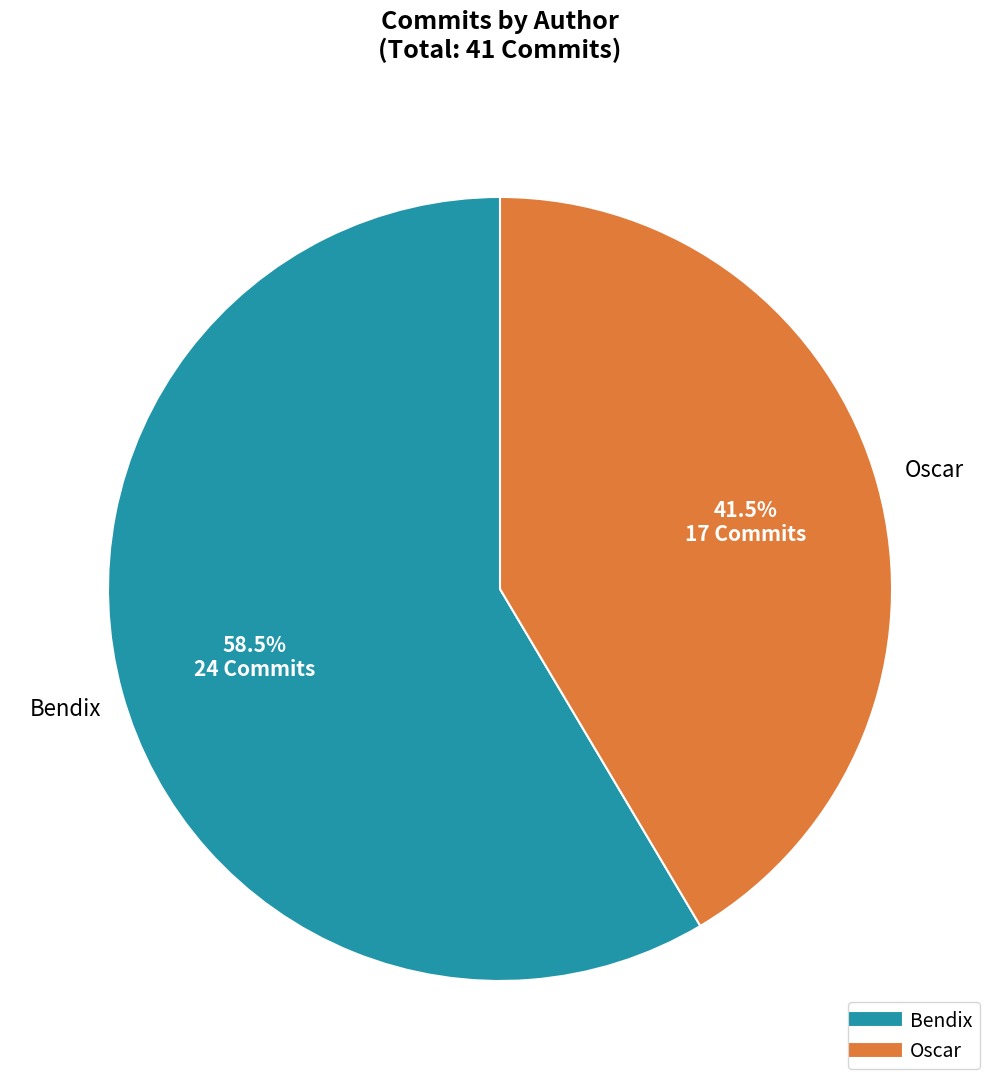

Combined, what portion of the pie is Bendix and Oscar?

100.0%